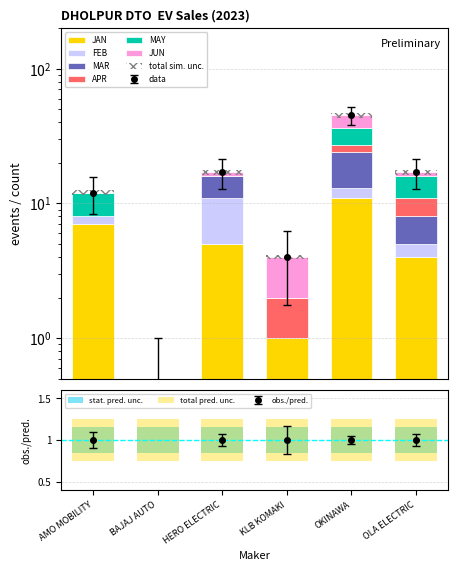

How many data points in JUN are less than 1?

2